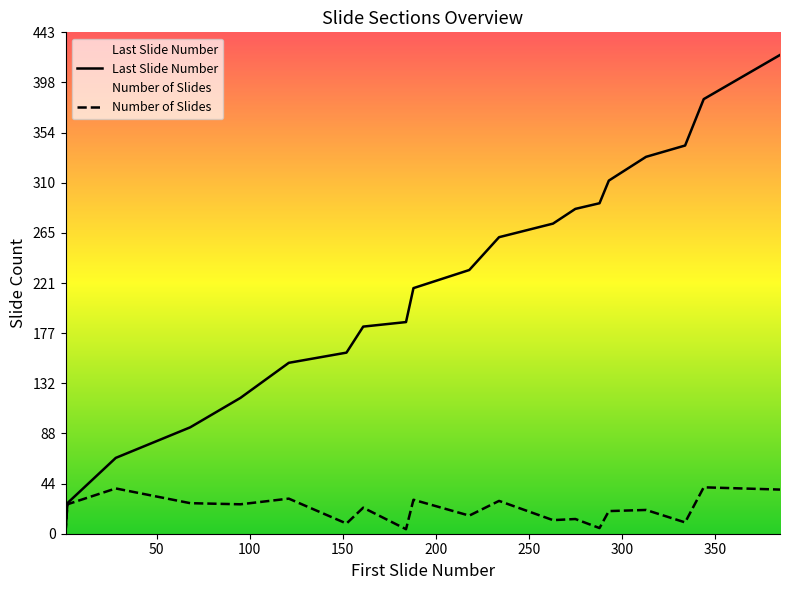

Which series has the largest total across all categories?

Last Slide Number